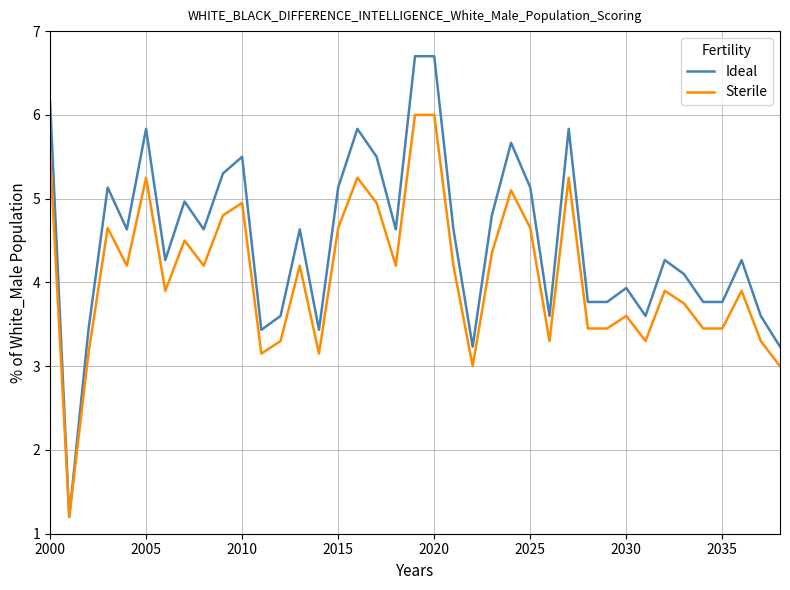

Which series has the largest range (max minus min)?

Ideal